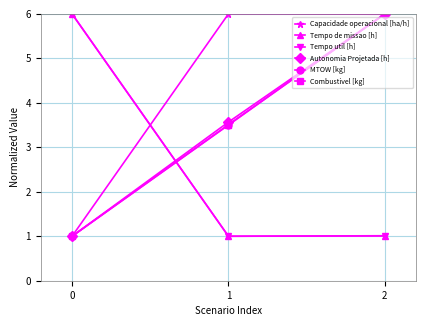

True or false: Autonomia Projetada [h] has a value of 0.8 at 1.

False